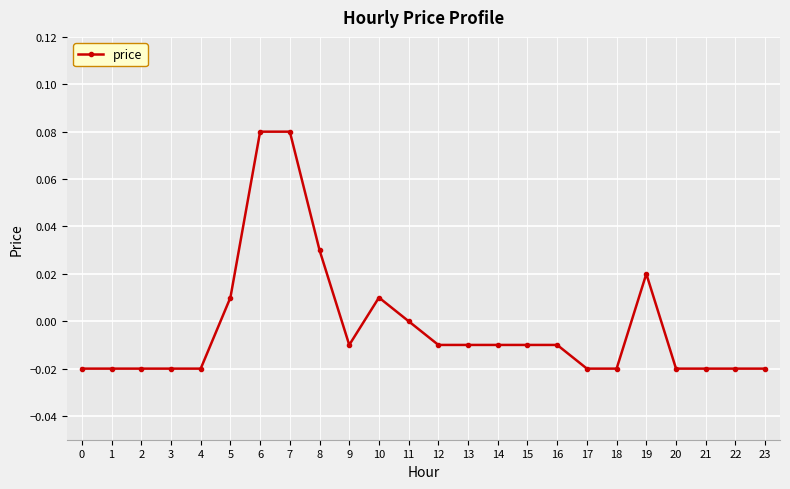

Which has a higher value, 7 or 3?

7